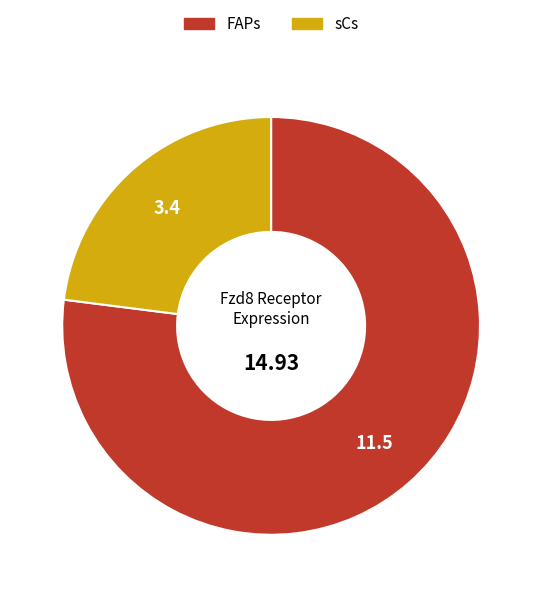

Is the sum of FAPs and sCs greater than half?

Yes